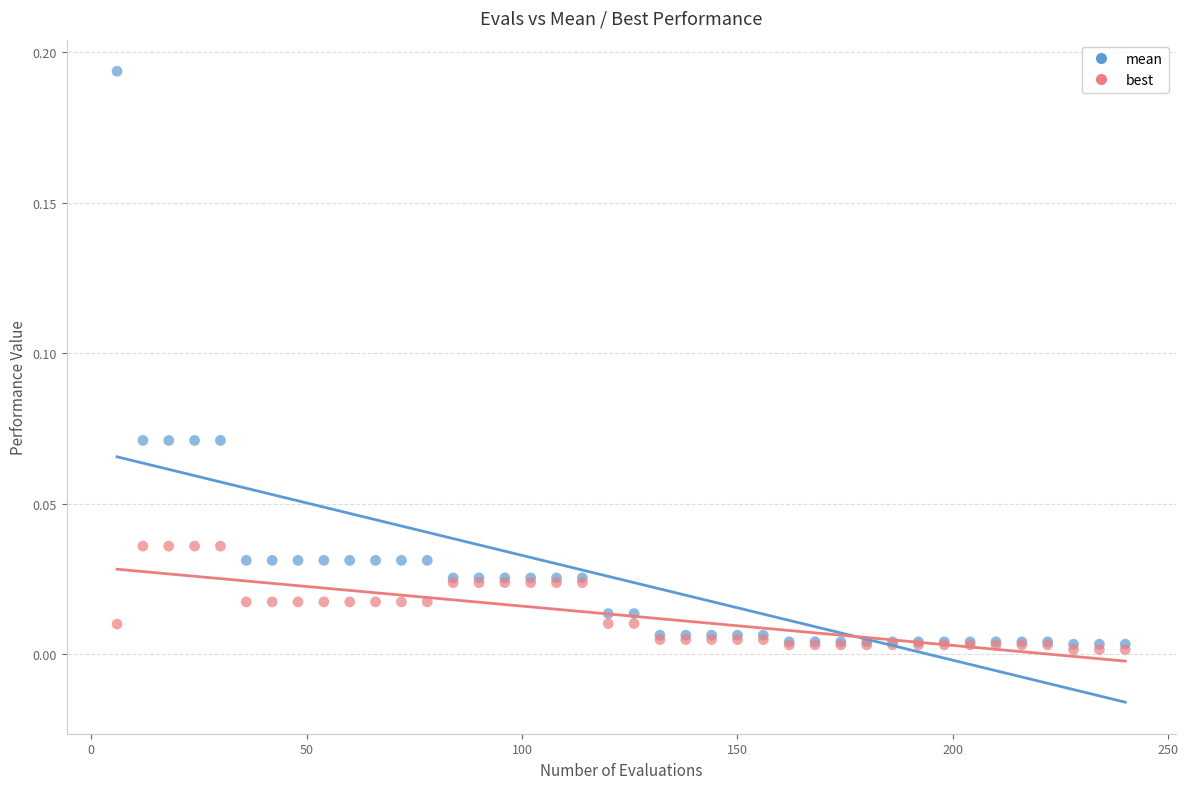

Which series reaches the maximum Y coordinate?

mean